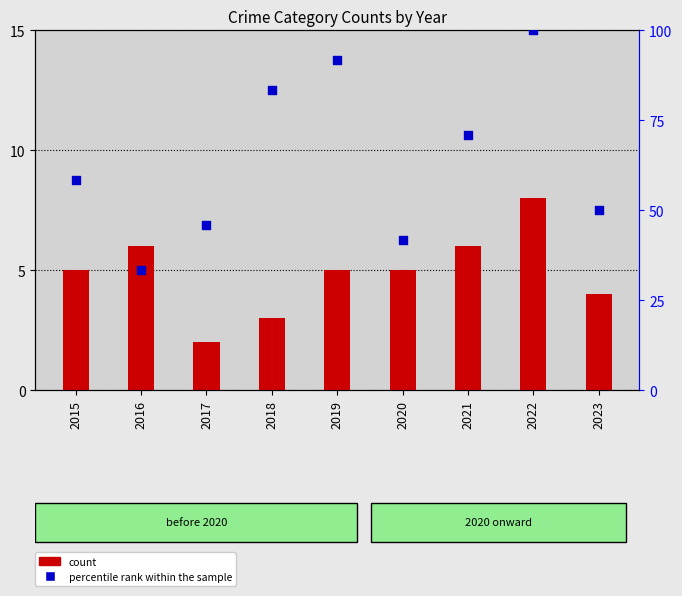

Which series has the widest spread of Y values?

percentile rank within the sample